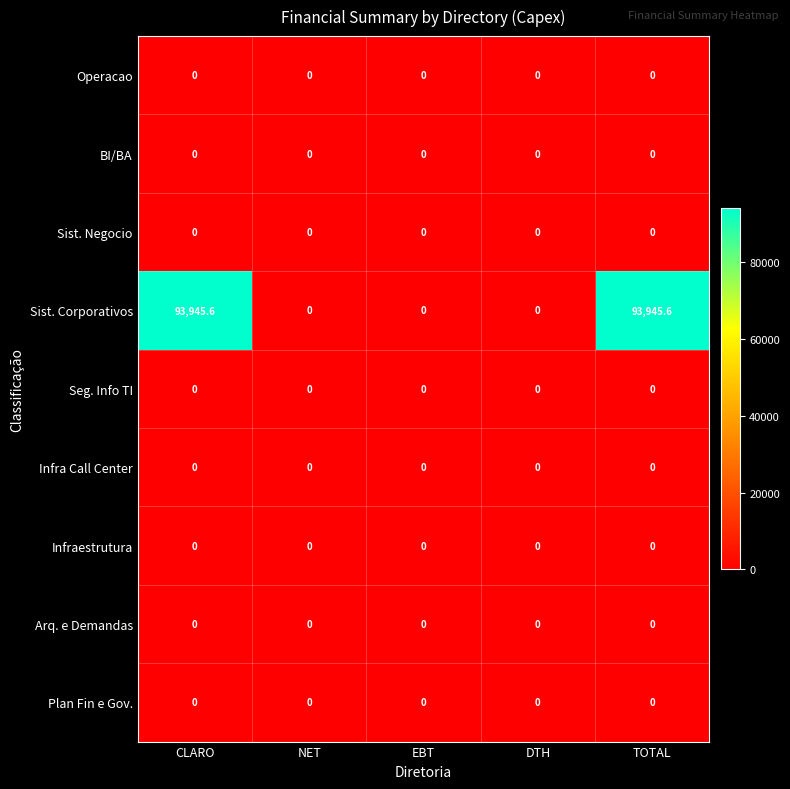

What is the difference between the second highest and minimum values in the Sist. Corporativos series?

93945.6